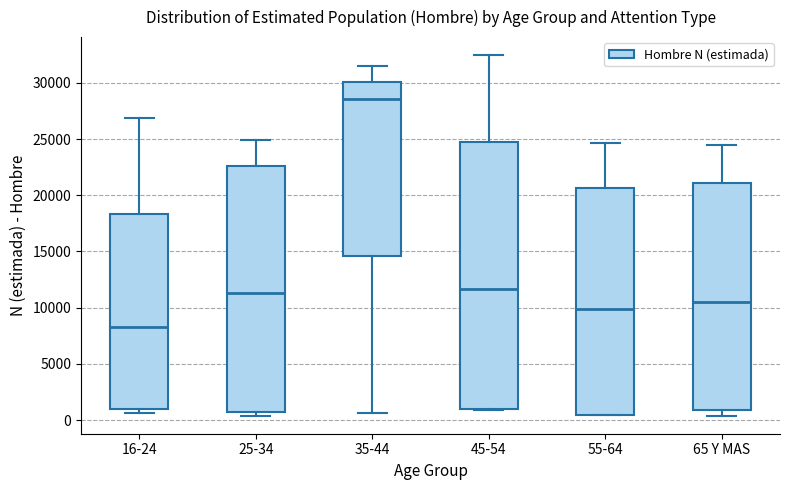

Comparing the boxes themselves (not the whiskers), which one is the tallest?

45-54